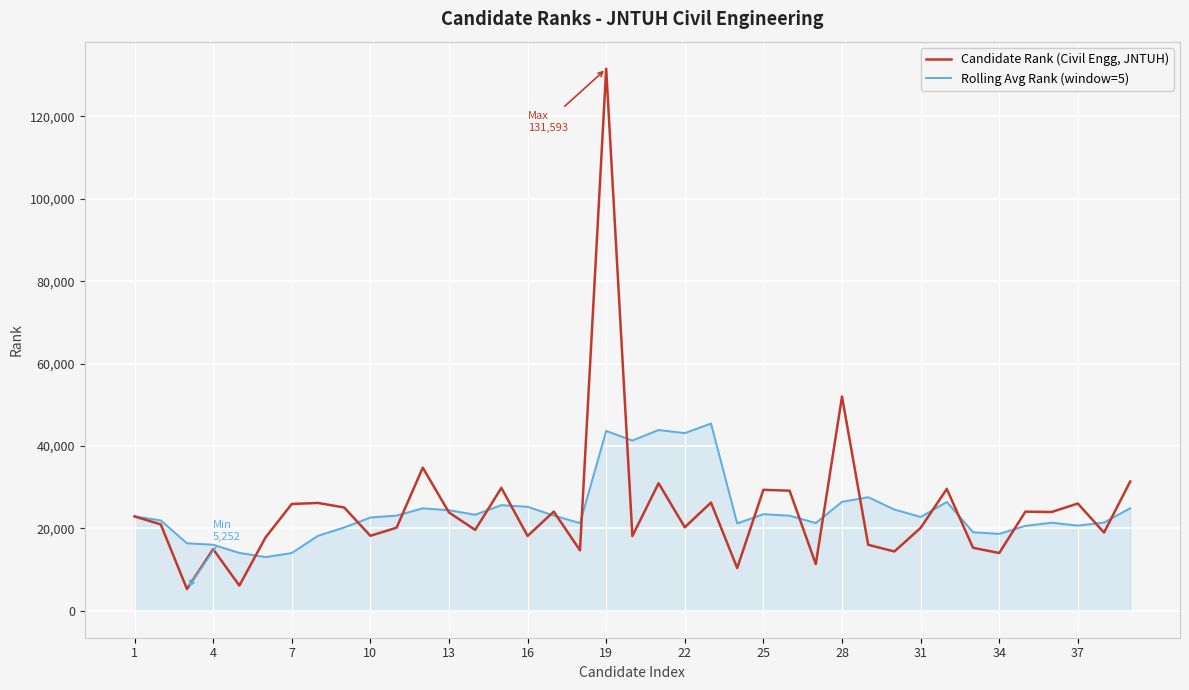

What is the difference between the second highest and second lowest values in the Rolling Avg Rank (window=5) series?

29880.4